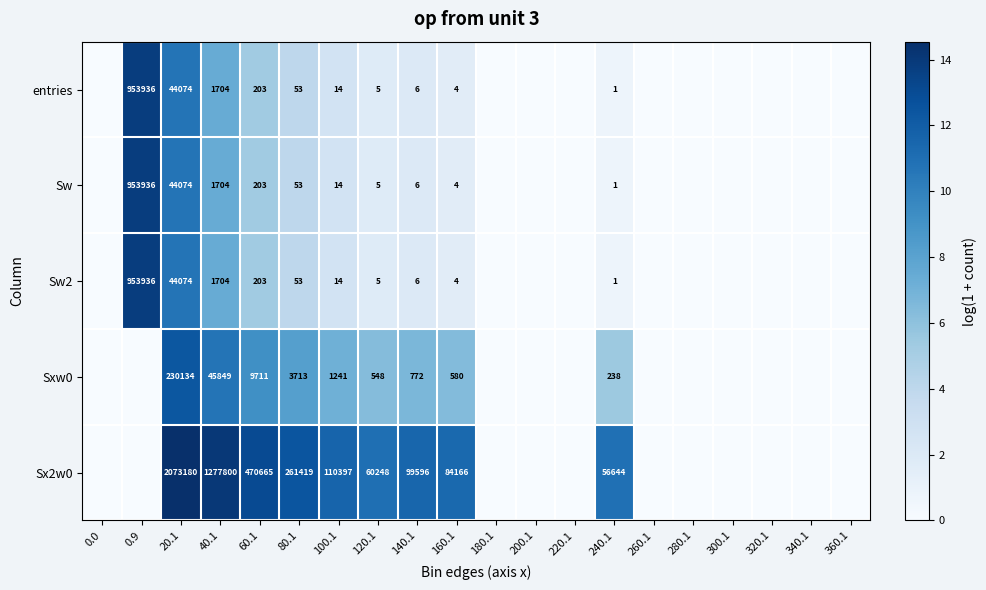

How many series are shown in this chart?

5